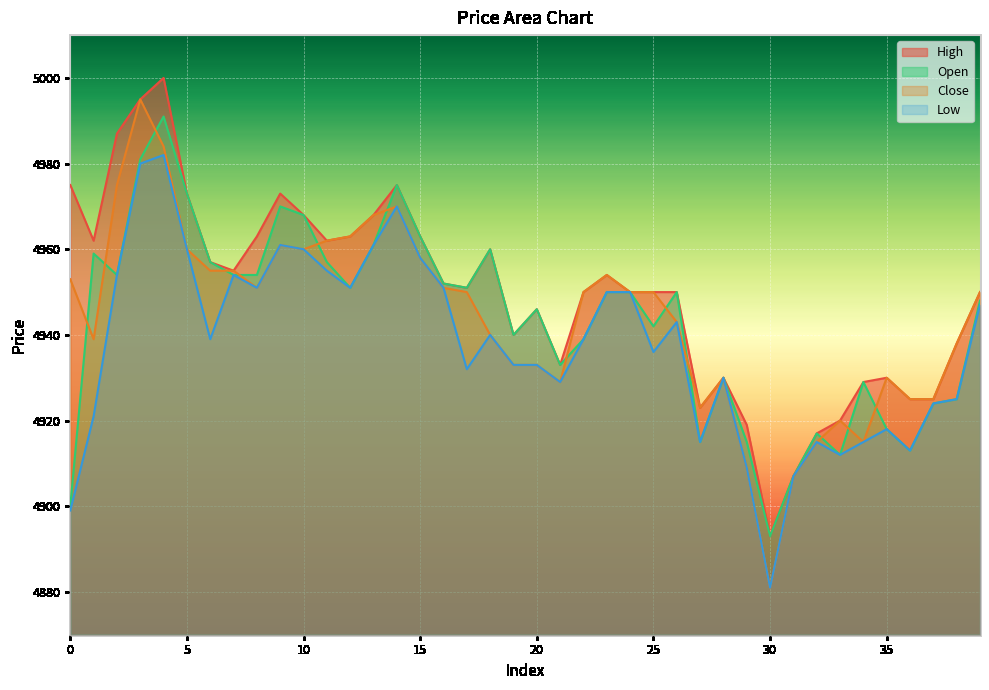

What is the value of the low point at the 17th from the left?

4951